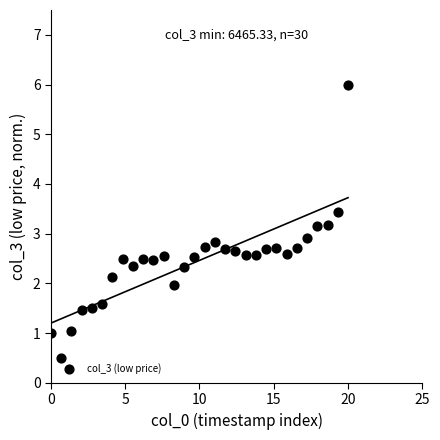

What is the range of Y values (max minus min)?

5.5